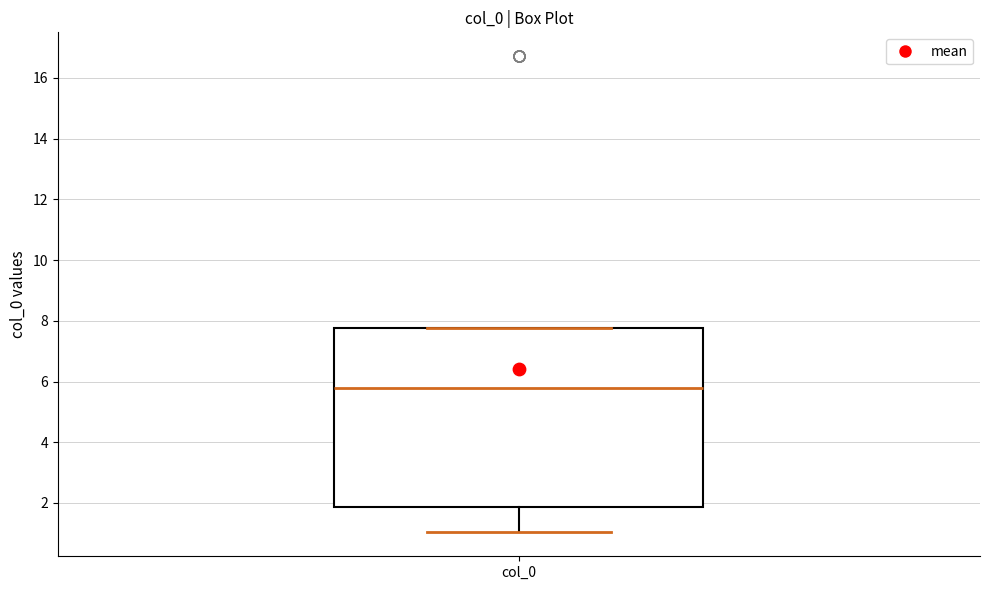

Transcribe this box plot: give where the median line is, the range the box spans, and where the two whiskers end, as read against the y-axis. The values are not printed on the chart, so give them approximately, as read against the axis.

median 5.8, box 1.8 to 7.8, whiskers 1.0 to 7.8